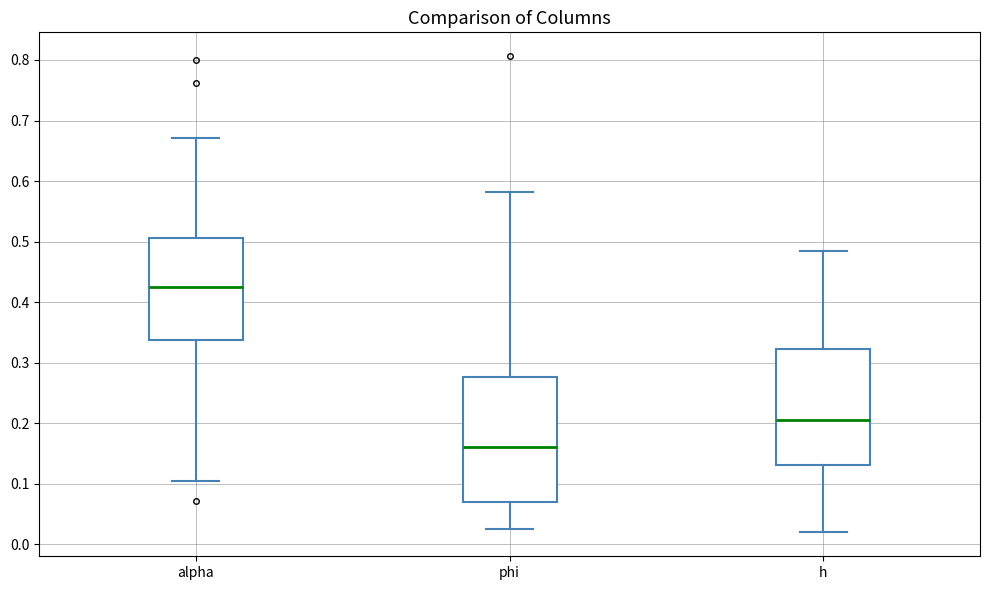

Reading left to right, read every box against the y-axis: the position of its median line, the range the box covers, and the ends of its whiskers. The values are not printed on the chart, so give them approximately, as read against the axis.

alpha: median 0.42, box 0.34 to 0.51, whiskers 0.10 to 0.67
phi: median 0.16, box 0.07 to 0.28, whiskers 0.03 to 0.58
h: median 0.20, box 0.13 to 0.32, whiskers 0.02 to 0.48